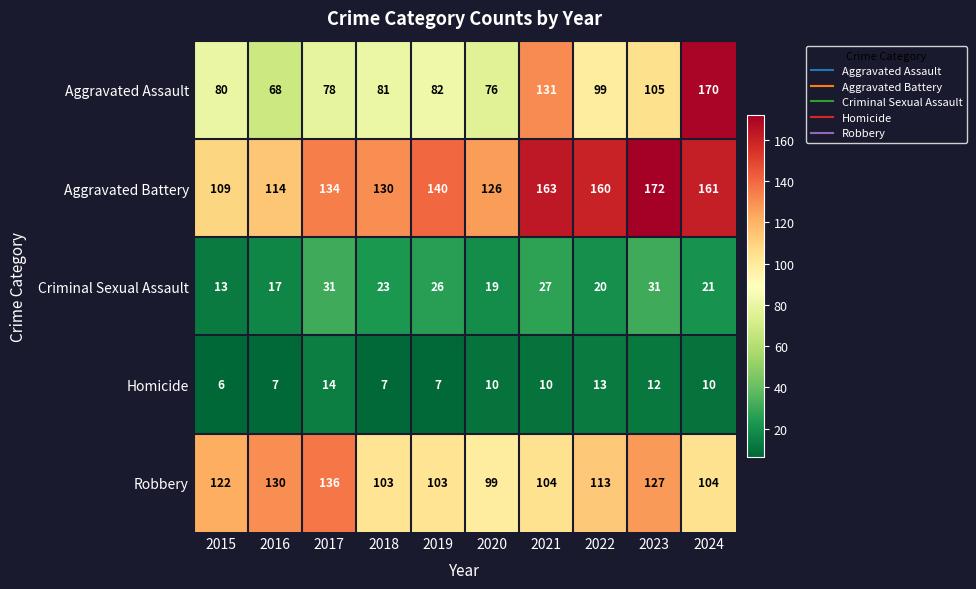

What is the average value of the Criminal Sexual Assault series?

23